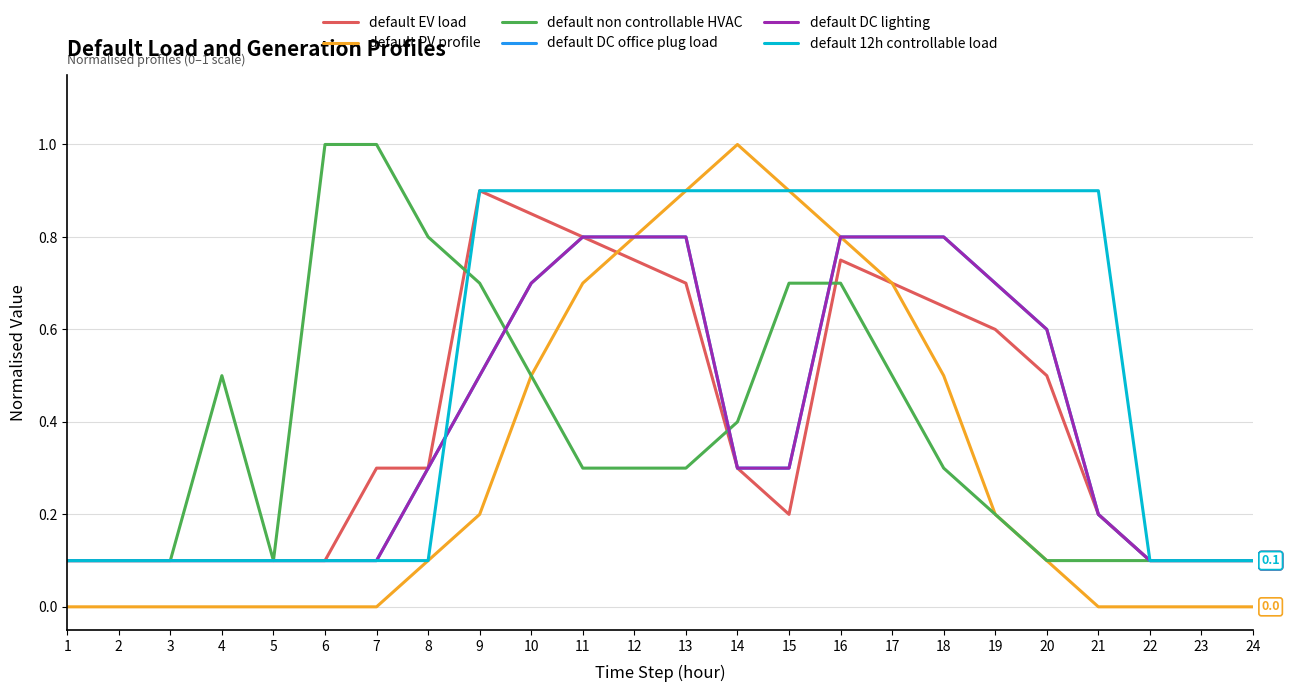

What is the average value of the default EV load series?

0.4